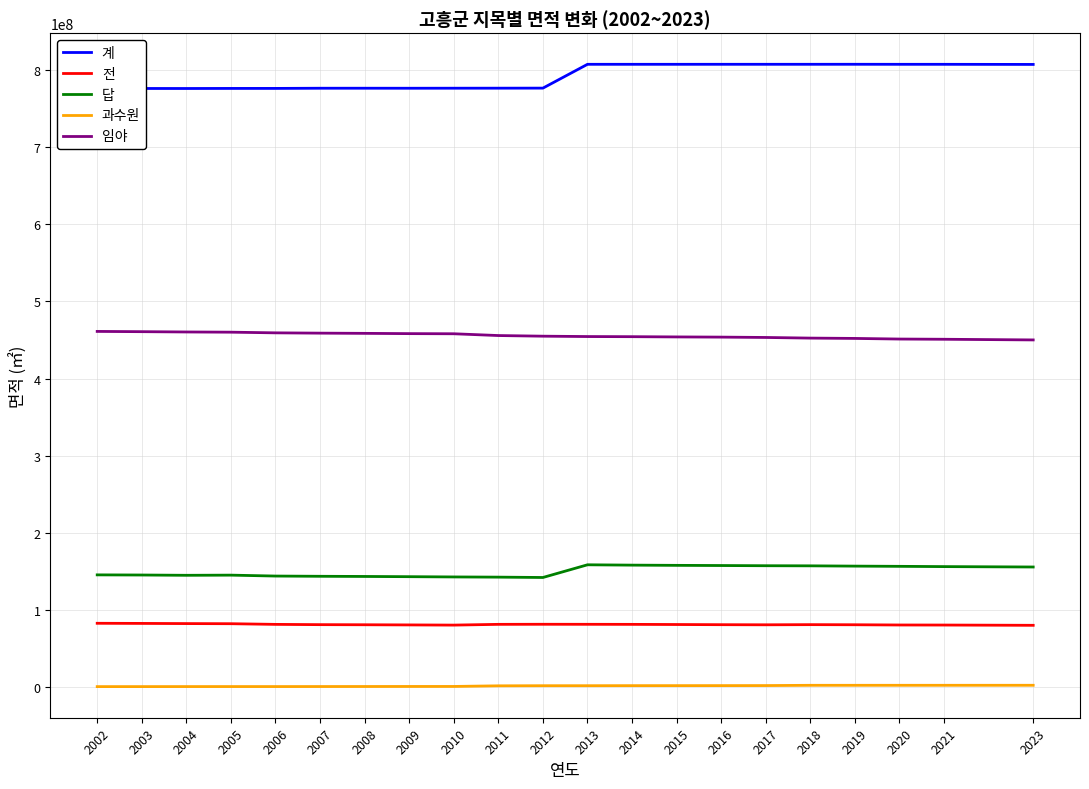

What is the maximum value for 전?

82845134.2